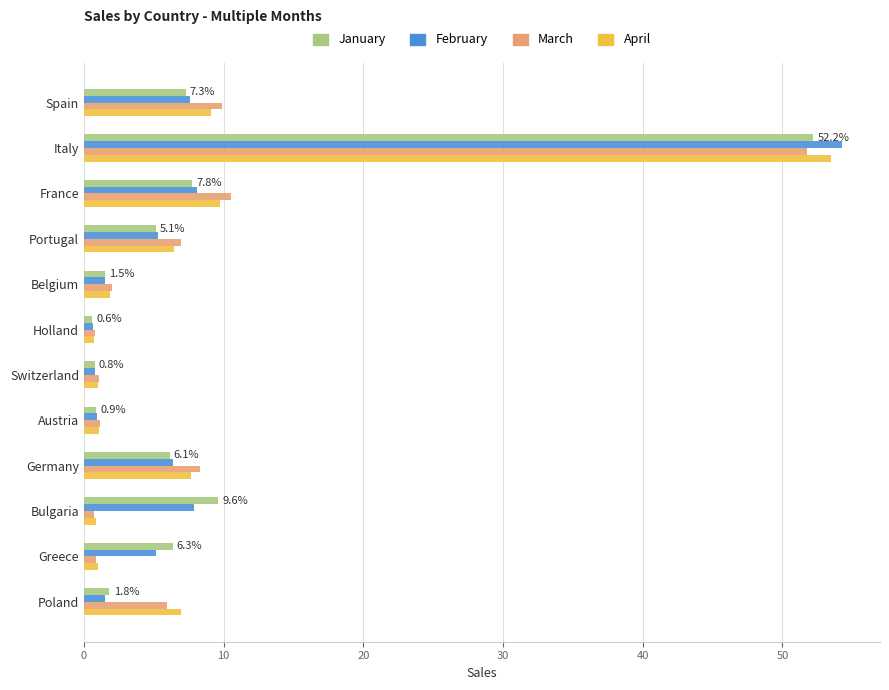

What is the maximum value for February?

54.3